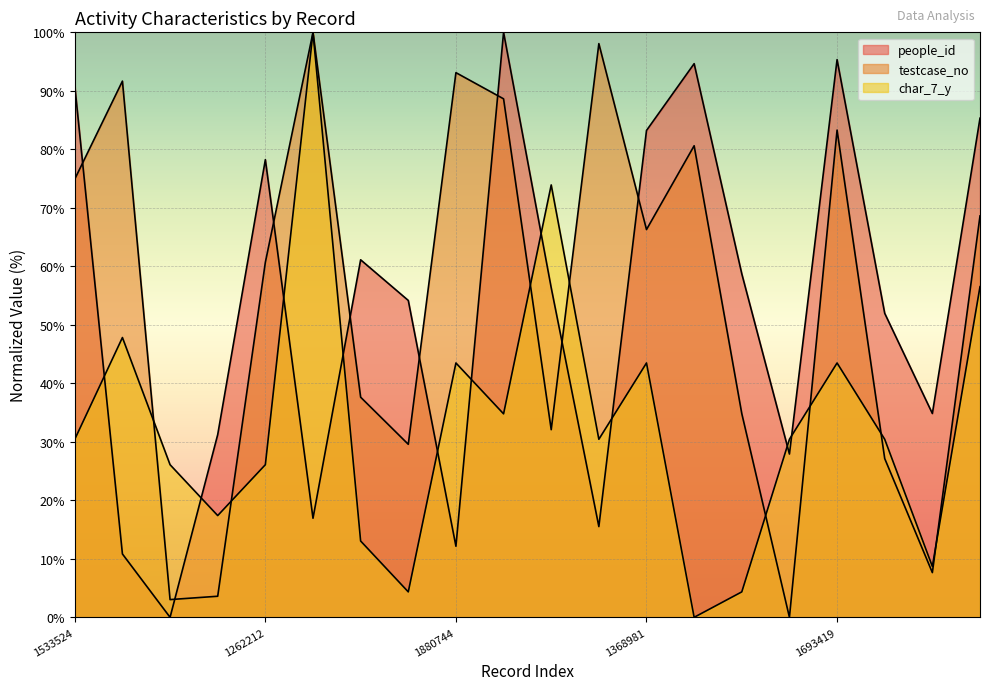

Reading right to left, list all the values displayed in this chart.

people_id: 1413400=85.3	250146=34.8	622081=52.0	1693419=95.3	104335=27.9	768689=58.7	1642329=94.6	1368981=83.2	1975405=15.5	716244=56.3	1795346=100.0	1880744=12.1	668675=54.2	822229=61.1	2012234=16.9	1262212=78.2	173039=31.2	162154=0.0	1853157=10.8	1533524=90.9
testcase_no: 1413400=68.6	250146=7.6	622081=27.1	1693419=83.3	104335=0.0	768689=34.8	1642329=80.6	1368981=66.3	1975405=98.1	716244=32.1	1795346=88.6	1880744=93.1	668675=29.6	822229=37.6	2012234=100.0	1262212=60.7	173039=3.6	162154=3.0	1853157=91.7	1533524=74.9
char_7_y: 1413400=56.5	250146=8.7	622081=30.4	1693419=43.5	104335=30.4	768689=4.3	1642329=0.0	1368981=43.5	1975405=30.4	716244=73.9	1795346=34.8	1880744=43.5	668675=4.3	822229=13.0	2012234=100.0	1262212=26.1	173039=17.4	162154=26.1	1853157=47.8	1533524=30.4